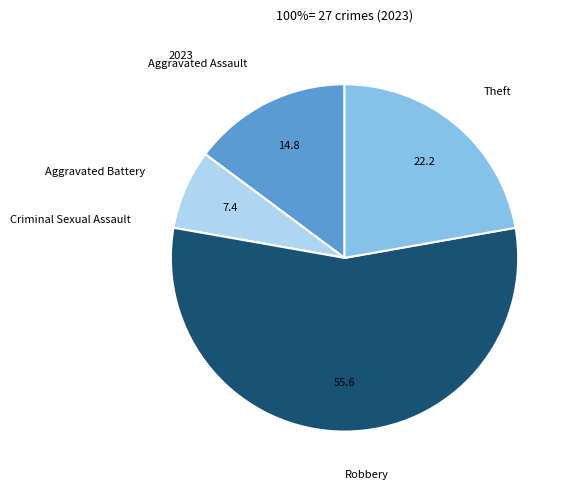

Is there any slice that represents more than half of the pie?

Yes